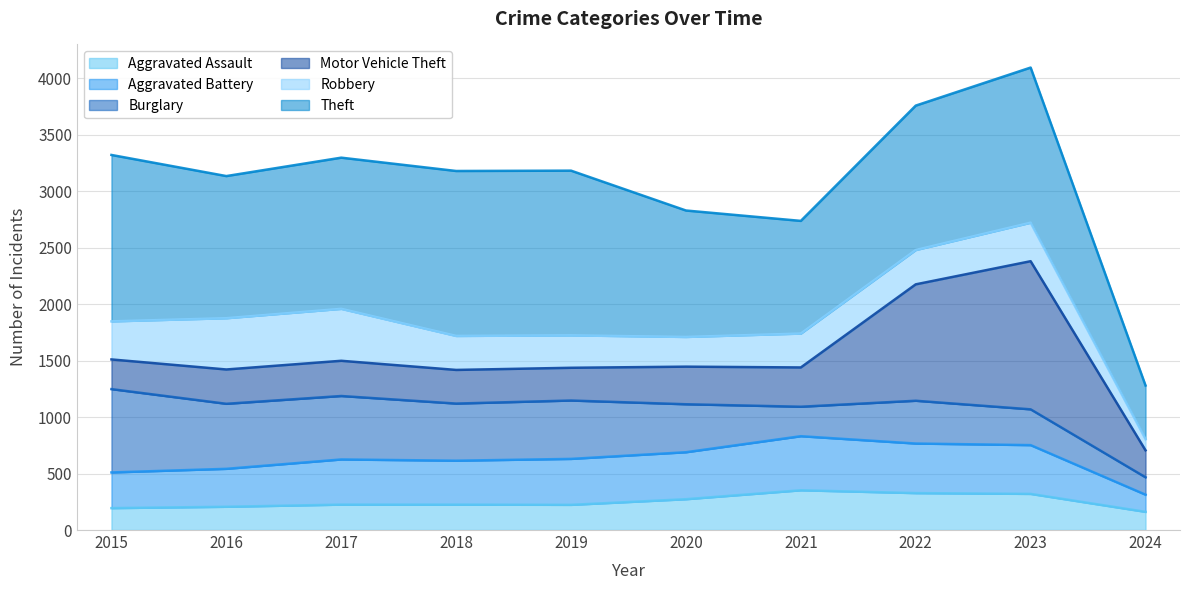

What is the difference between the Burglary (line) values at 2018 and 2024?

653